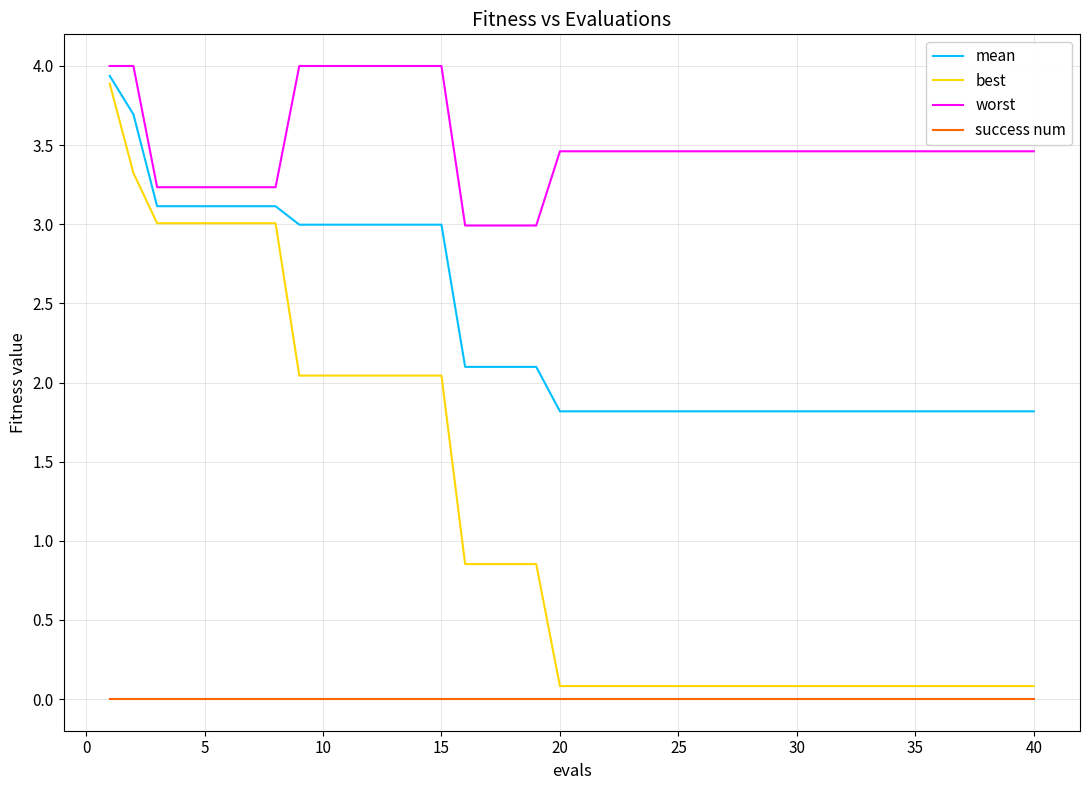

Which series has the largest total across all categories?

worst